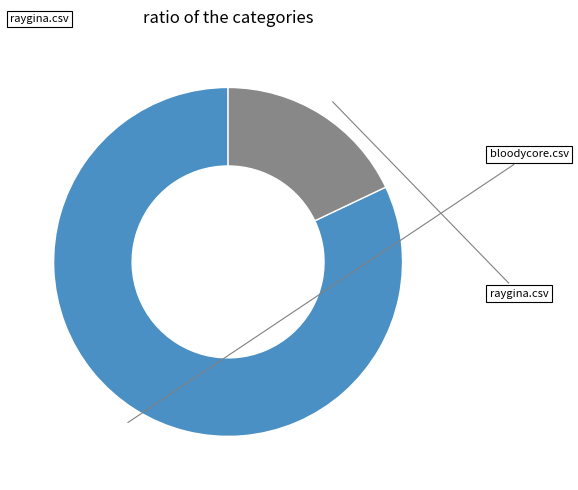

Does any single category account for the majority?

Yes